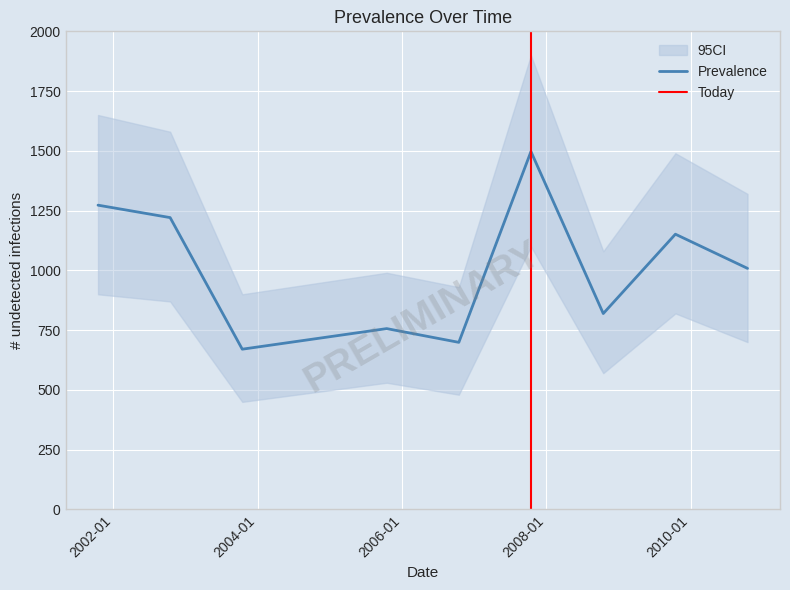

List the labels in order of value, largest first.

2007-10-15, 2001-10-15, 2002-10-15, 2009-10-15, 2010-10-15, 2008-10-15, 2005-10-15, 2006-10-15, 2003-10-15